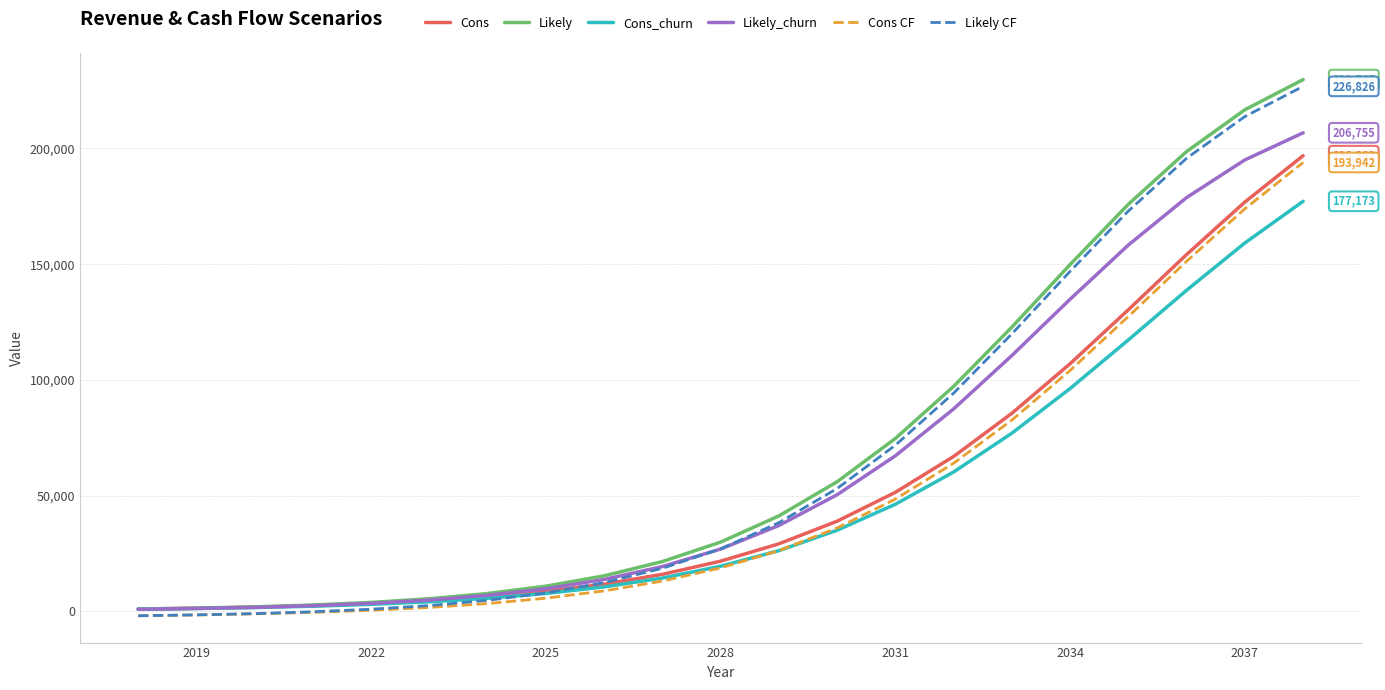

What is the maximum value for Likely CF?

226826.3